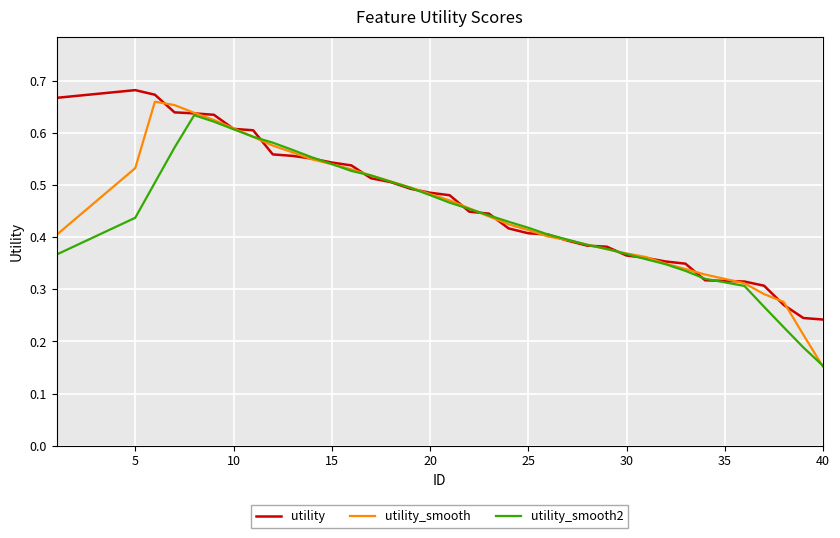

Which series has the widest spread of values?

utility_smooth